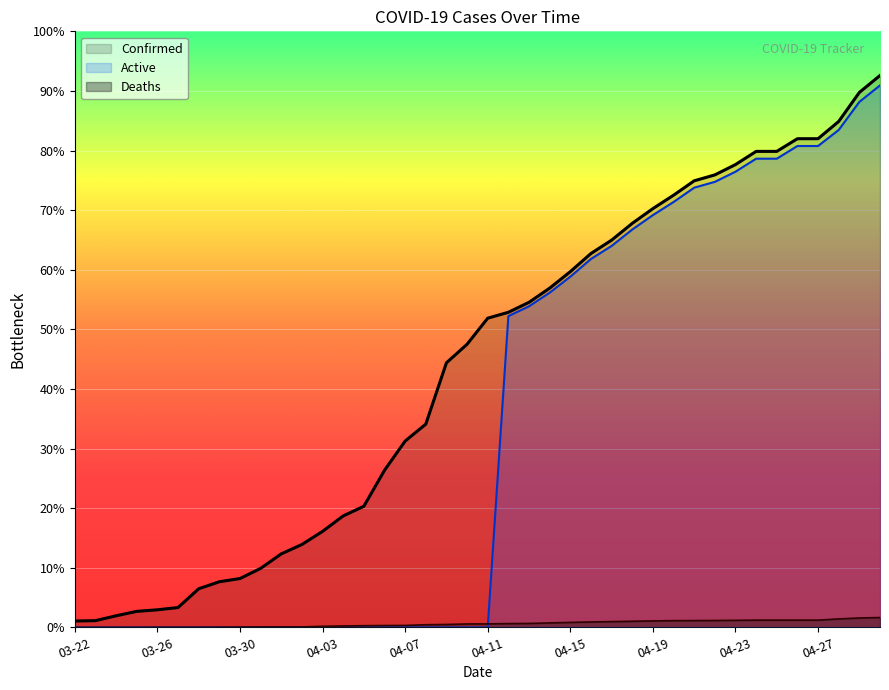

Reading left to right, what are all the values shown in this chart?

Confirmed: 03-22=74	03-23=78	03-24=134	03-25=185	03-26=203	03-27=229	03-28=445	03-29=526	03-30=563	03-31=680	04-01=847	04-02=955	04-03=1106	04-04=1284	04-05=1395	04-06=1809	04-07=2146	04-08=2341	04-09=3047	04-10=3261	04-11=3561	04-12=3629	04-13=3744	04-14=3907	04-15=4097	04-16=4306	04-17=4460	04-18=4653	04-19=4823	04-20=4977	04-21=5143	04-22=5211	04-23=5330	04-24=5482	04-25=5482	04-26=5628	04-27=5628	04-28=5827	04-29=6161	04-30=6356
Deaths: 03-22=1	03-23=1	03-24=1	03-25=1	03-26=2	03-27=2	03-28=2	03-29=3	03-30=5	03-31=6	04-01=6	04-02=6	04-03=13	04-04=17	04-05=20	04-06=22	04-07=23	04-08=31	04-09=34	04-10=40	04-11=41	04-12=44	04-13=46	04-14=52	04-15=58	04-16=63	04-17=67	04-18=71	04-19=75	04-20=78	04-21=79	04-22=80	04-23=82	04-24=84	04-25=84	04-26=84	04-27=84	04-28=98	04-29=109	04-30=114
Active: 03-22=0	03-23=0	03-24=0	03-25=0	03-26=0	03-27=0	03-28=0	03-29=0	03-30=0	03-31=0	04-01=0	04-02=0	04-03=0	04-04=0	04-05=0	04-06=0	04-07=0	04-08=0	04-09=0	04-10=0	04-11=0	04-12=3585	04-13=3698	04-14=3855	04-15=4039	04-16=4243	04-17=4393	04-18=4582	04-19=4748	04-20=4899	04-21=5064	04-22=5131	04-23=5248	04-24=5398	04-25=5398	04-26=5544	04-27=5544	04-28=5729	04-29=6052	04-30=6242